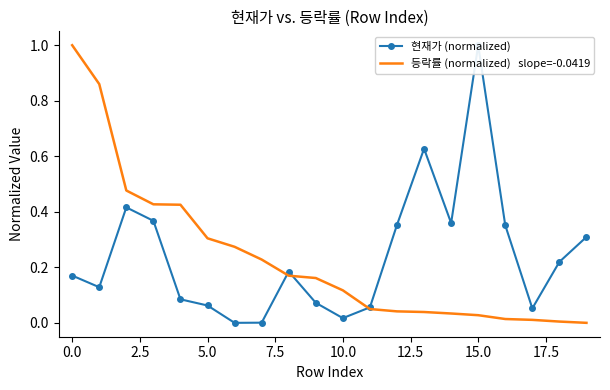

In 현재가 (normalized), how many points are lower than both neighbors (excluding endpoints)?

5